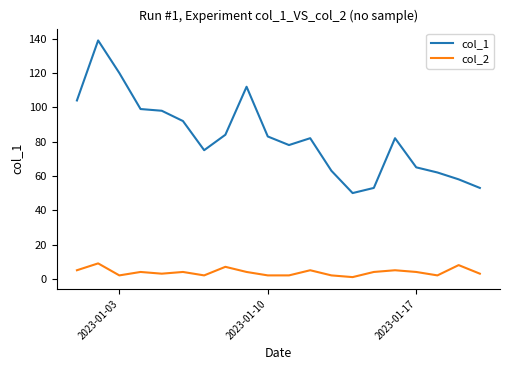

True or false: col_1 and col_2 intersect in this chart.

False